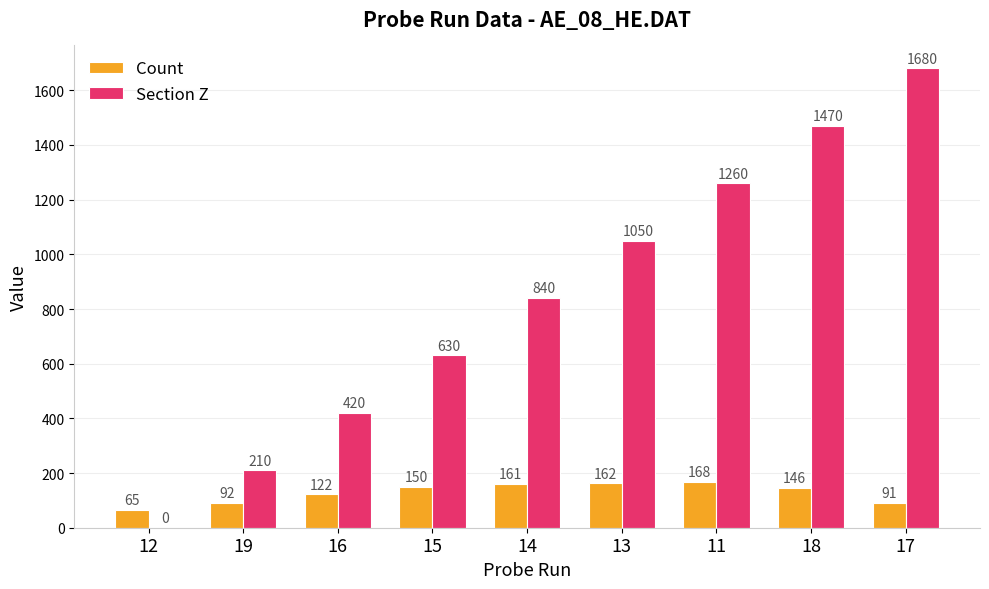

What is the sum of the Section Z values at 13 and 18?

2520